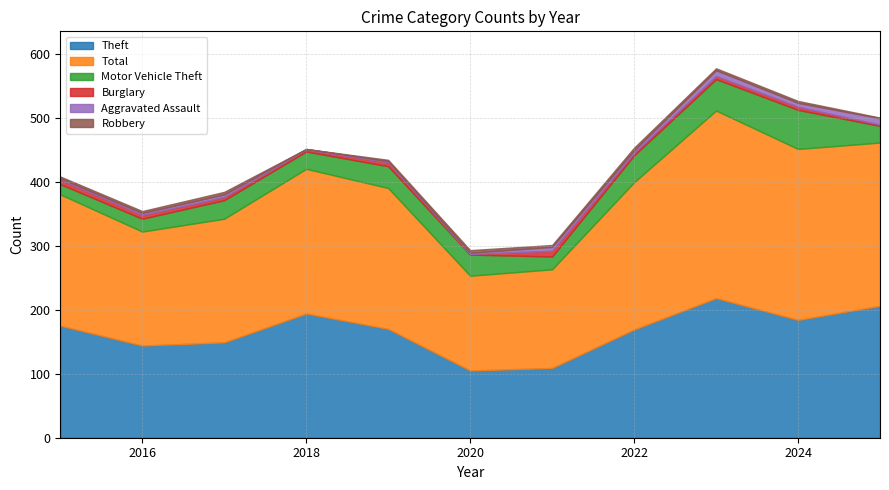

Which series has the widest spread of values?

Total